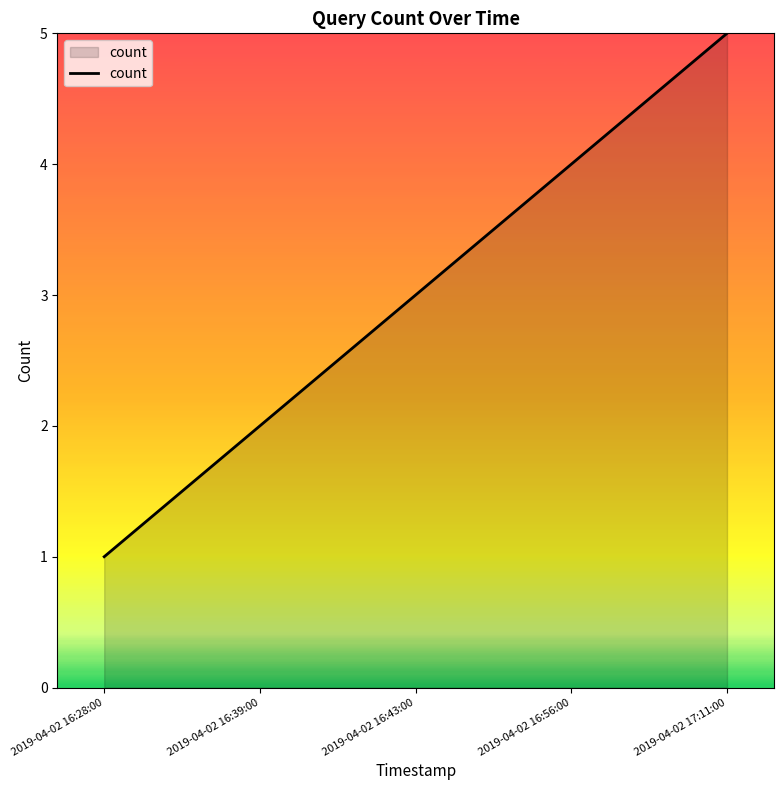

True or false: there are more than 1 points higher than both neighbors.

False